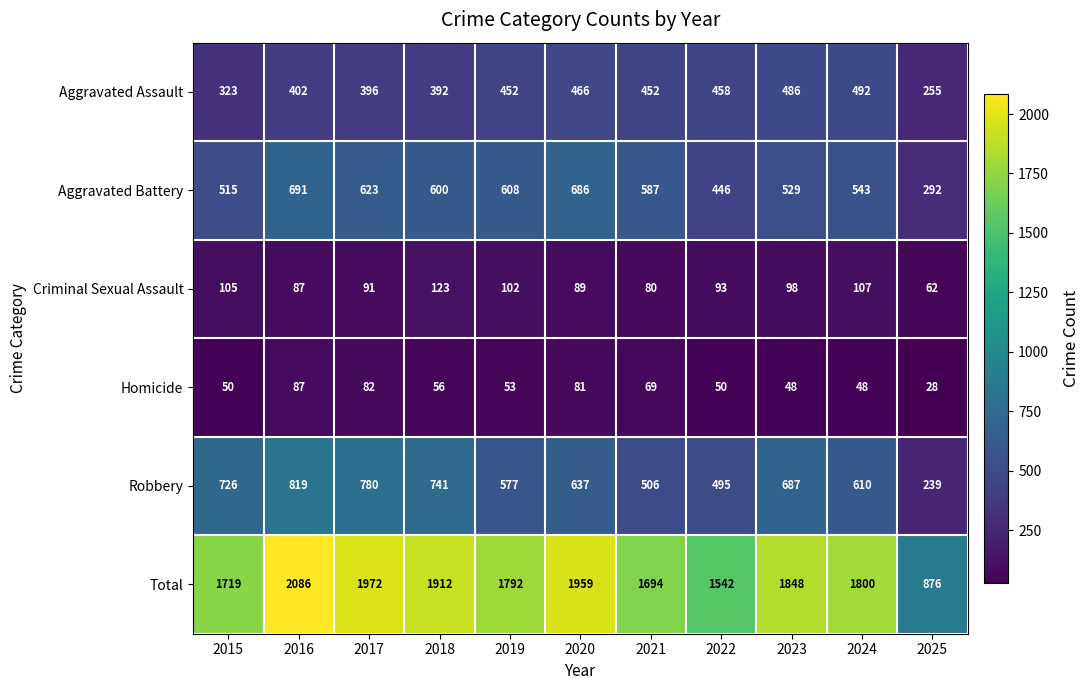

What is the sum of the Criminal Sexual Assault values at 2021 and 2024?

187